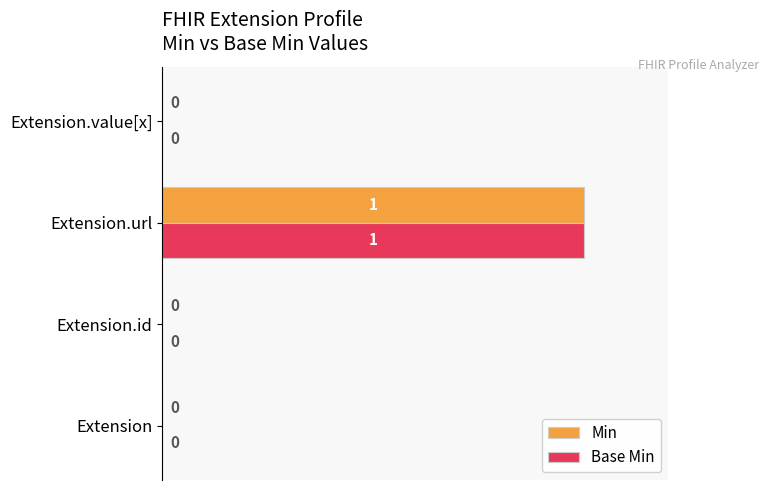

Which category has the highest value in the Base Min series?

Extension.url